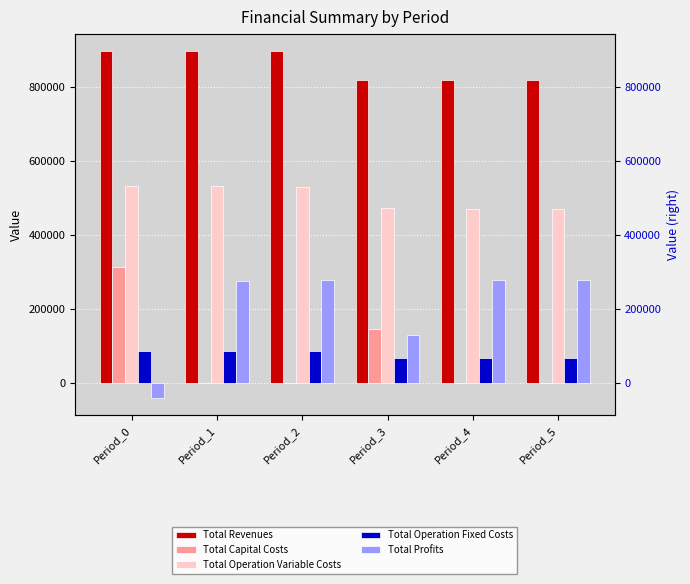

What is the value of the Total Operation Variable Costs bar at the 6th from the left?

470044.6